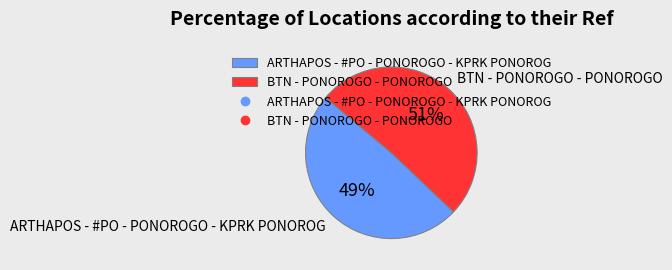

Which slice is the largest?

BTN - PONOROGO - PONOROGO